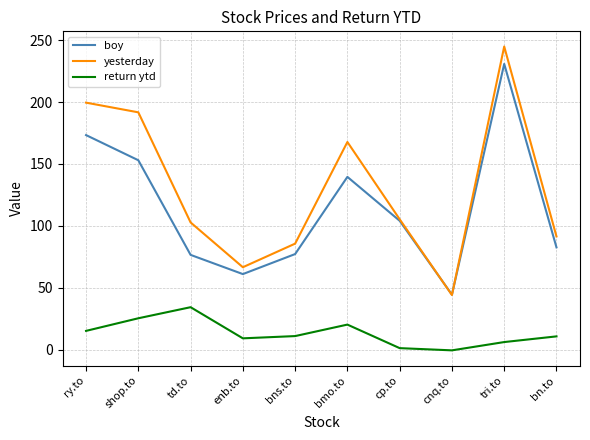

True or false: return ytd and yesterday cross at least once.

False